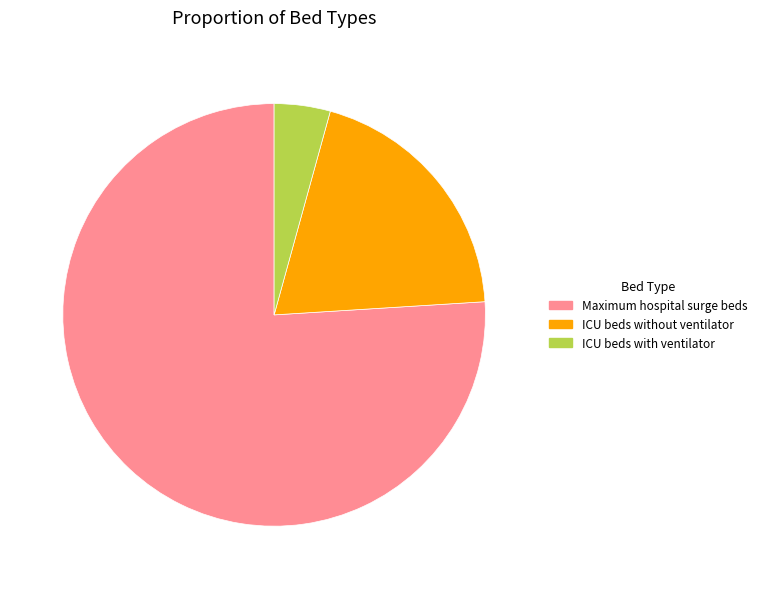

The ICU beds with ventilator slice represents 17% of the pie. True or false?

False